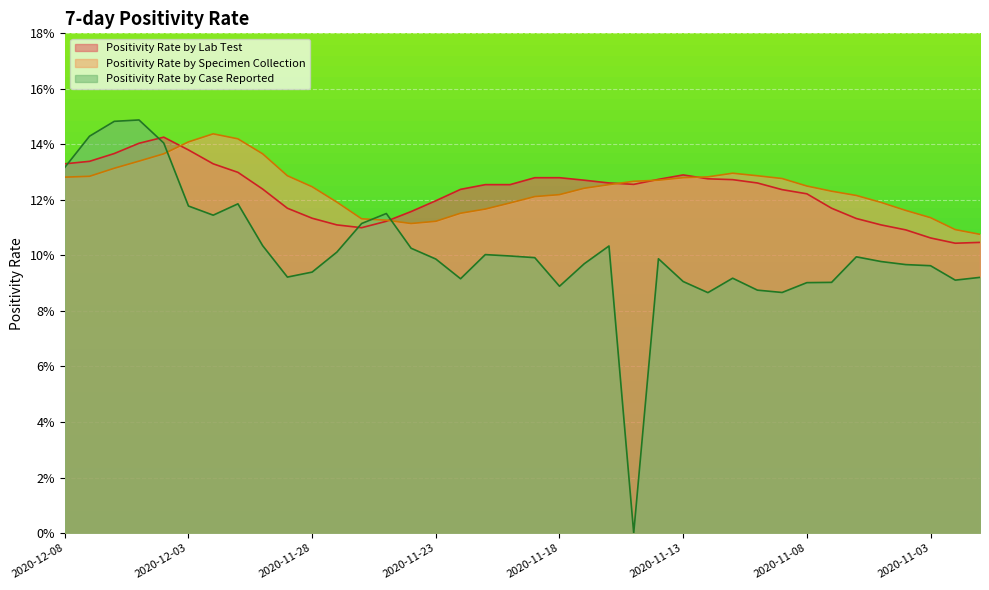

The value of Positivity Rate by Lab Test at 2020-11-01 is 0.0. True or false?

False